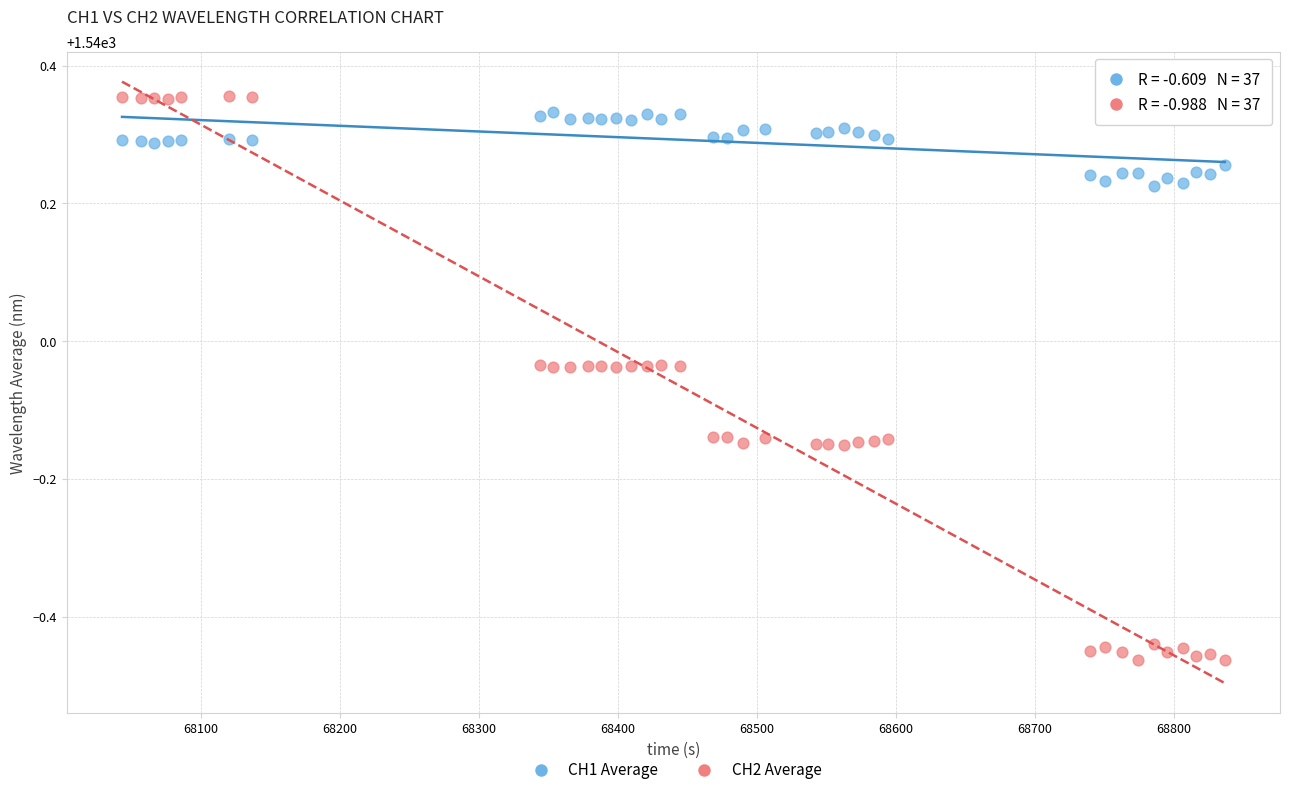

Which series has the largest Y range (max minus min)?

CH2 Average